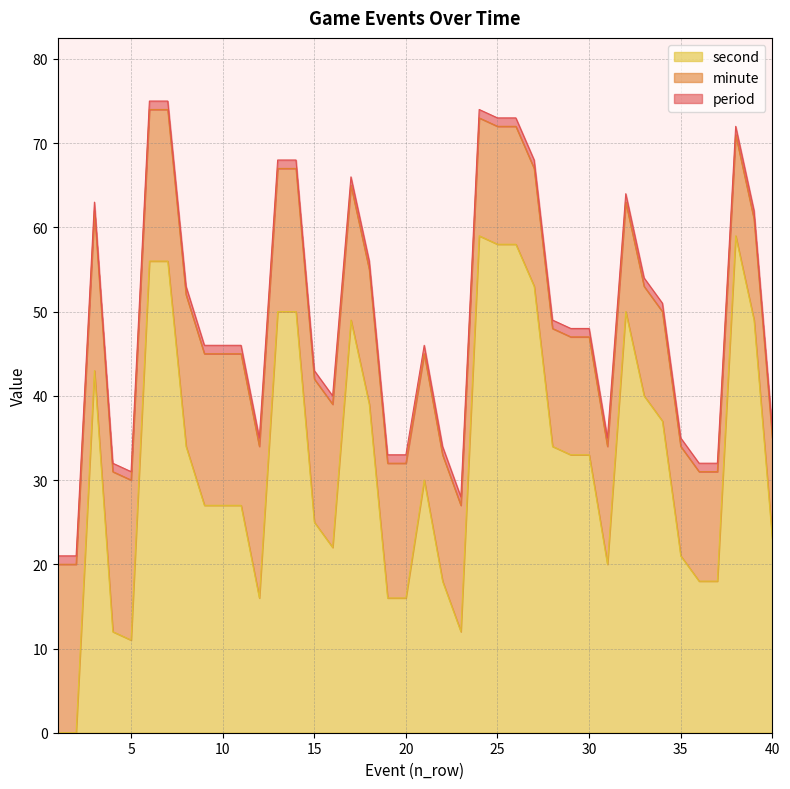

How many categories are shown in the chart?

40